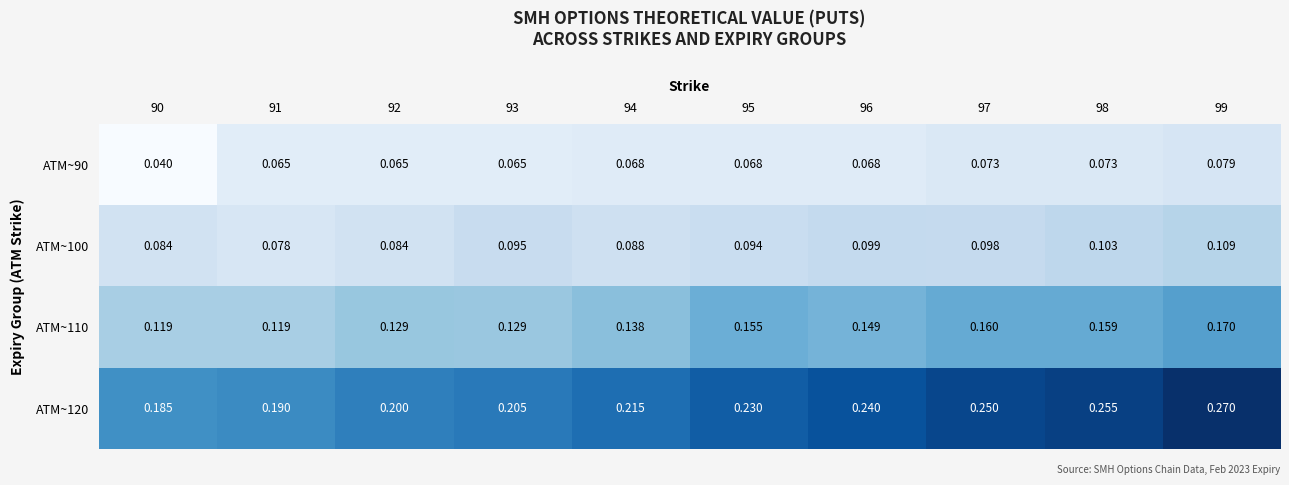

Is the value of ATM~90 at 98 greater than the value of ATM~120 at 96?

No